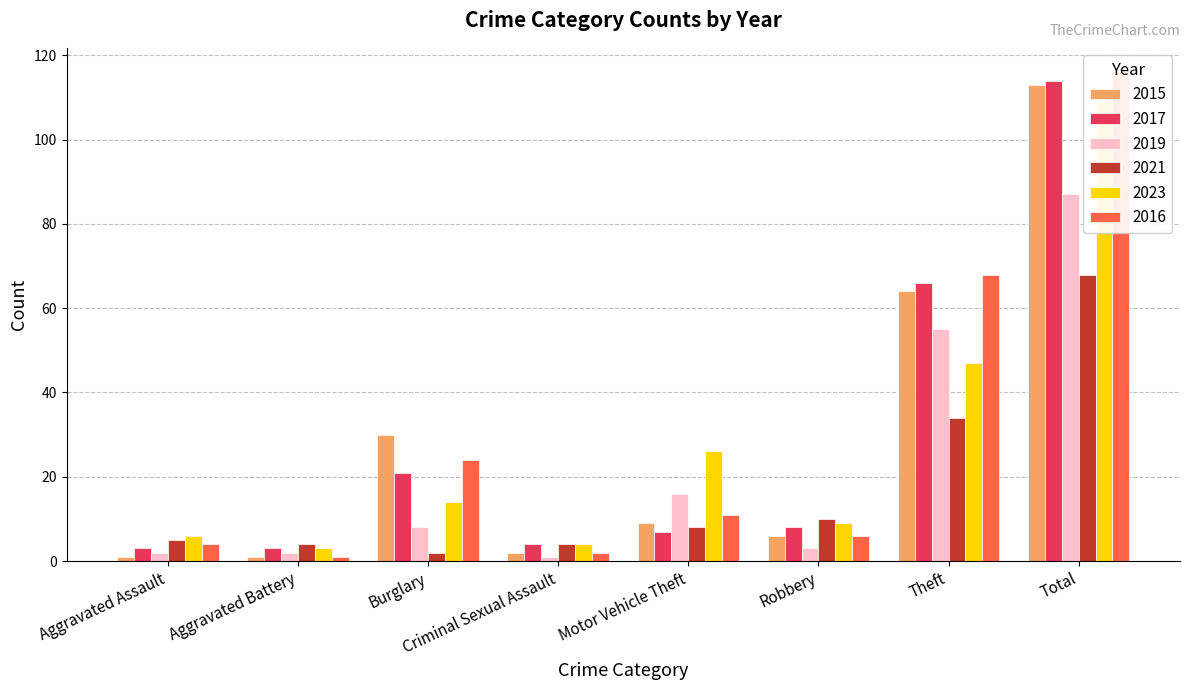

The value of 2015 at Robbery is 9. True or false?

False